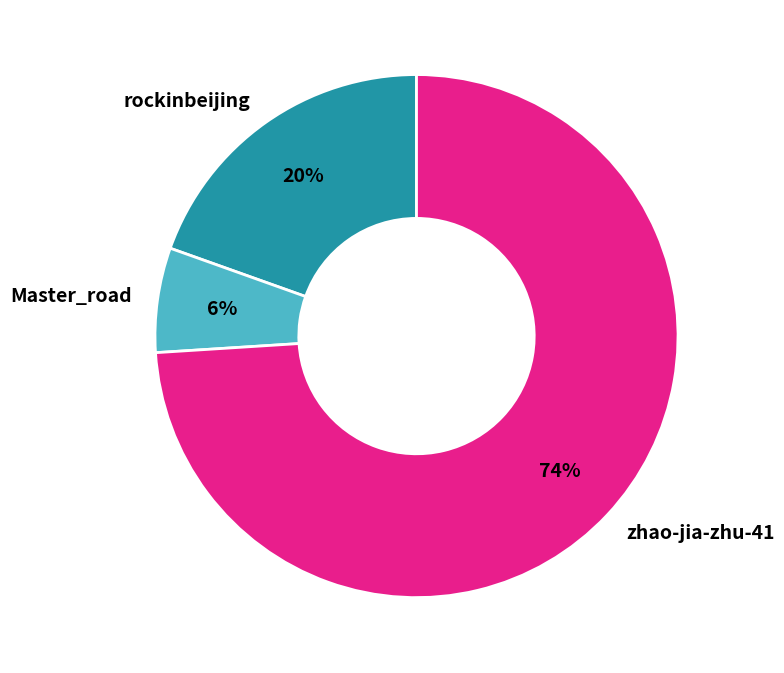

To the nearest percent, what is the combined percentage of Master_road and zhao-jia-zhu-41?

80%